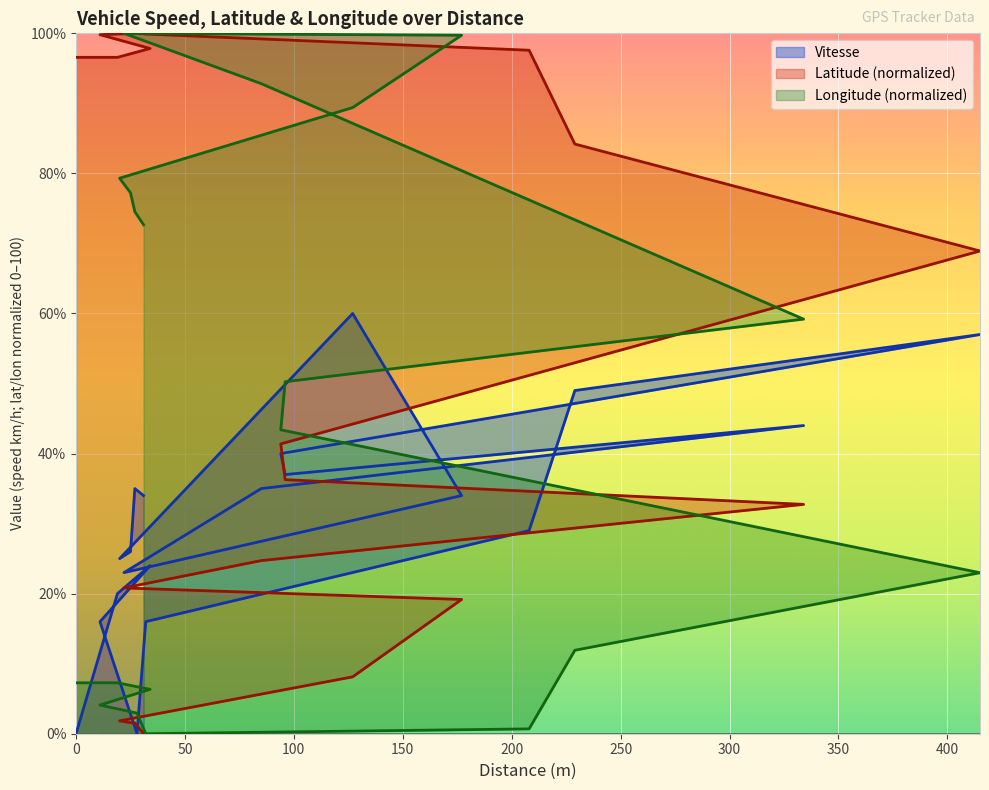

How many interior local valleys does the Longitude series have?

1